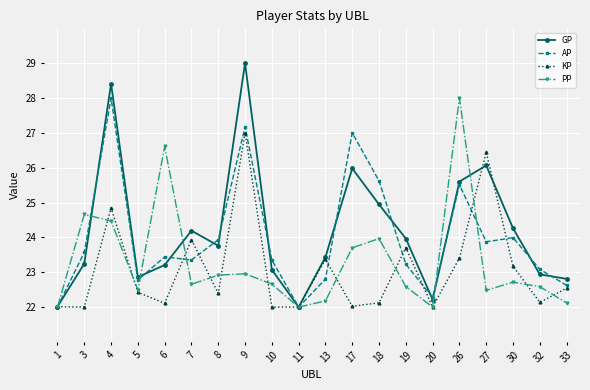

Reading left to right, extract all data points from this chart.

GP: 22.0	23.2	28.4	22.9	23.2	24.2	23.8	29.0	23.1	22.0	23.4	26.0	24.9	24.0	22.2	25.6	26.1	24.3	22.9	22.8
AP: 22.0	23.6	28.0	22.8	23.4	23.4	23.9	27.2	23.4	22.0	22.8	27.0	25.6	23.2	22.3	25.5	23.9	24.0	23.1	22.6
KP: 22.0	22.0	24.8	22.4	22.1	23.9	22.4	27.0	22.0	22.0	23.4	22.0	22.1	23.7	22.0	23.4	26.4	23.2	22.1	22.5
PP: 22.0	24.7	24.5	22.5	26.6	22.7	22.9	23.0	22.7	22.0	22.2	23.7	24.0	22.6	22.0	28.0	22.5	22.7	22.6	22.1